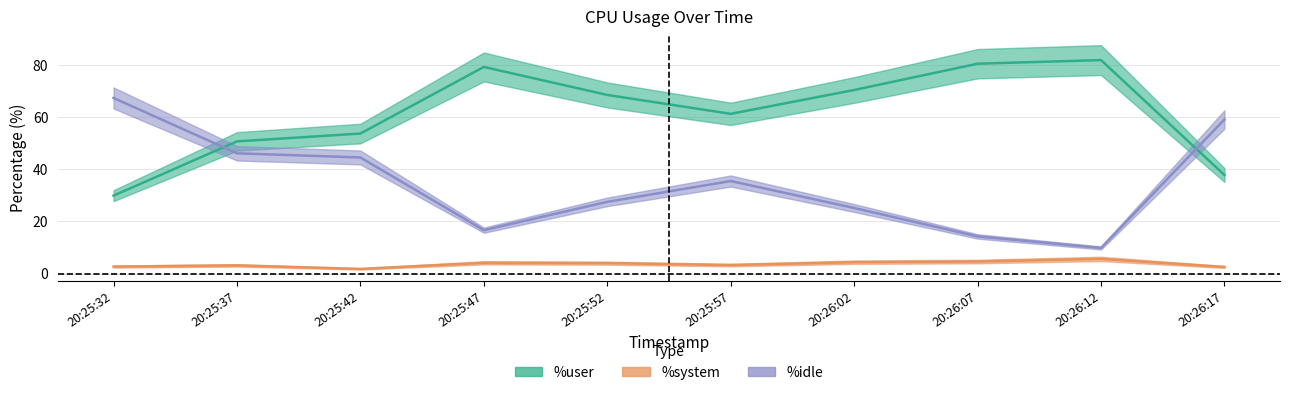

Which series has the widest spread of values?

%idle